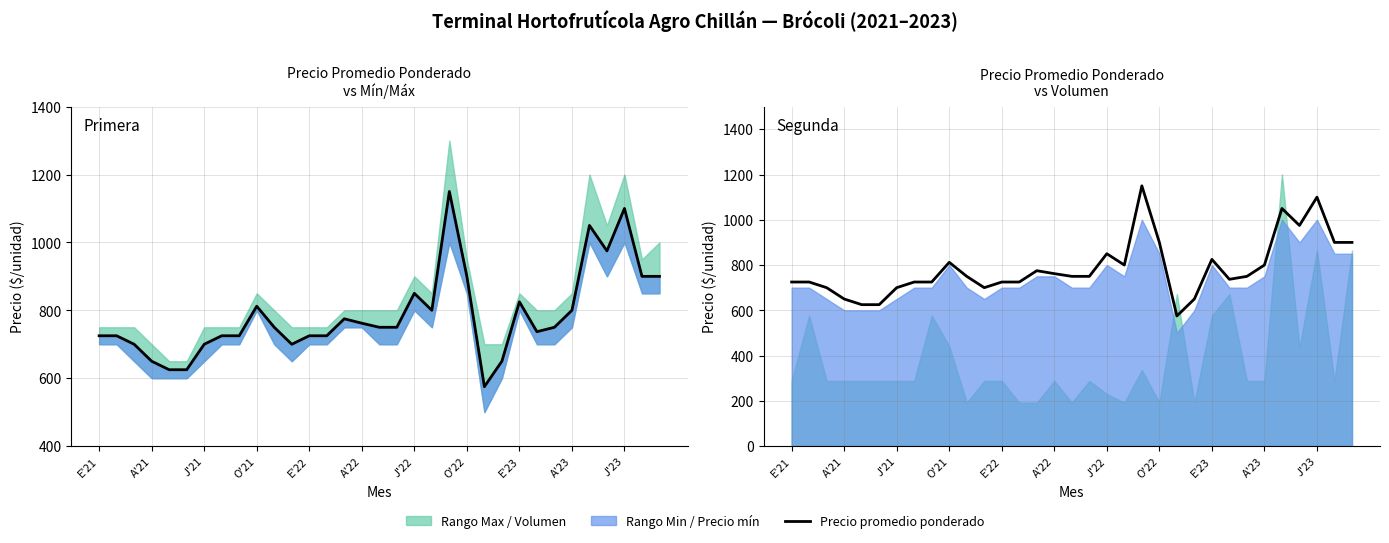

How many lines are shown in the chart?

1